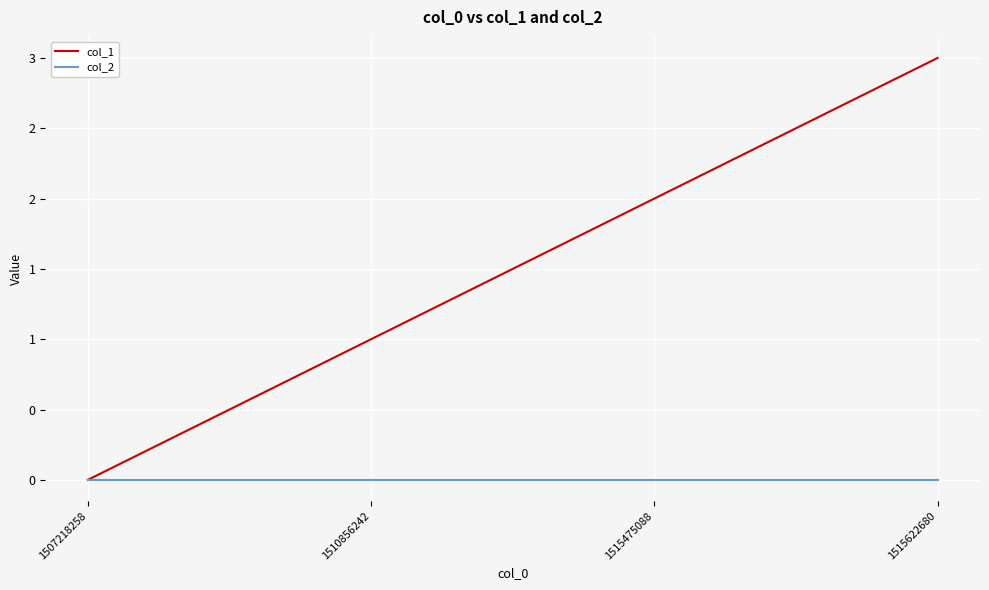

Is this an area chart (filled region under the line)?

No